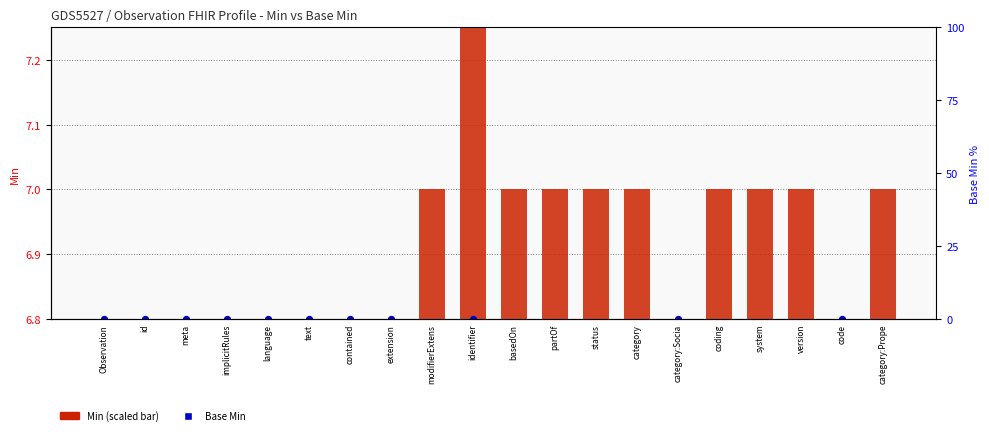

What are all the series names shown in the legend?

Min (scaled), Base Min